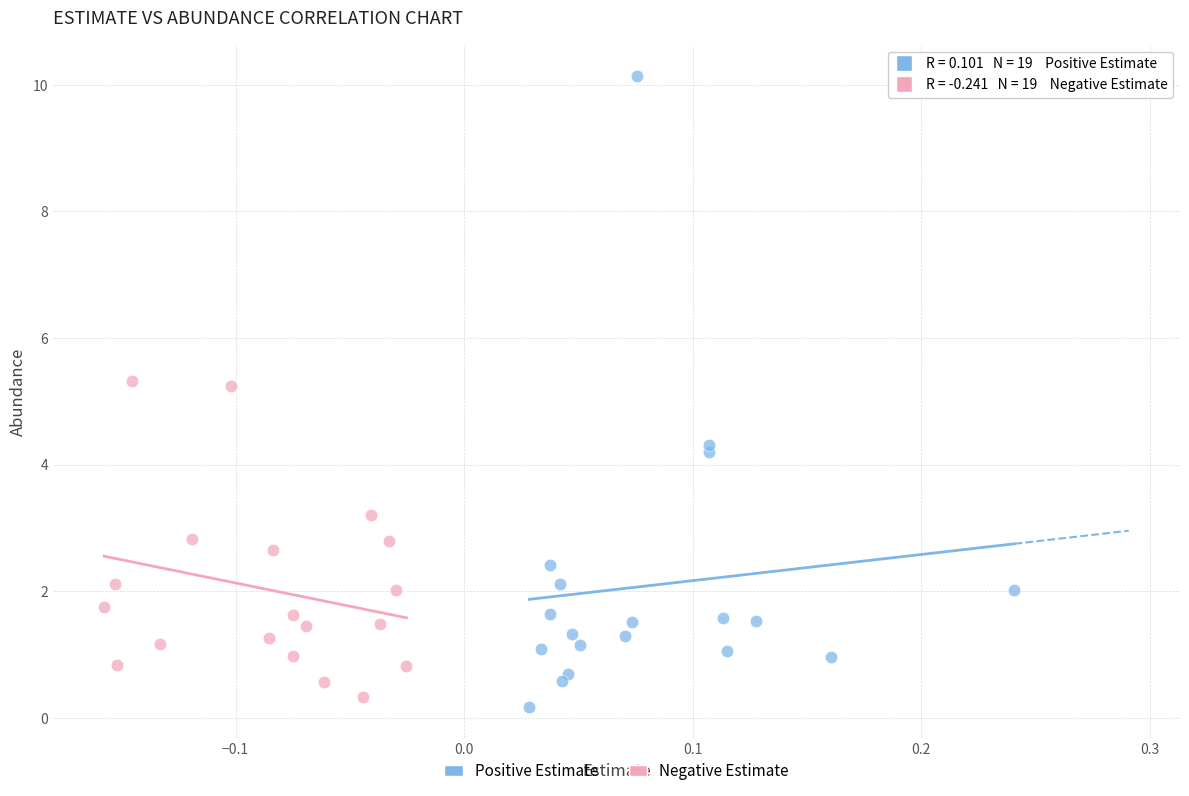

Which series contains the highest Y value?

Positive Estimate